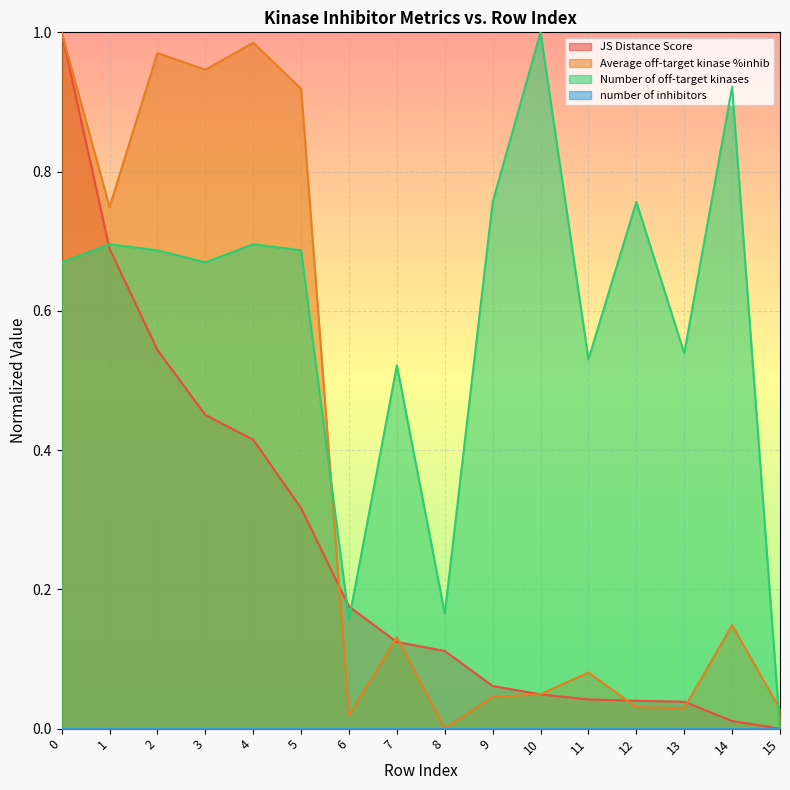

True or false: JS Distance Score has more than 1 interior local peaks.

False